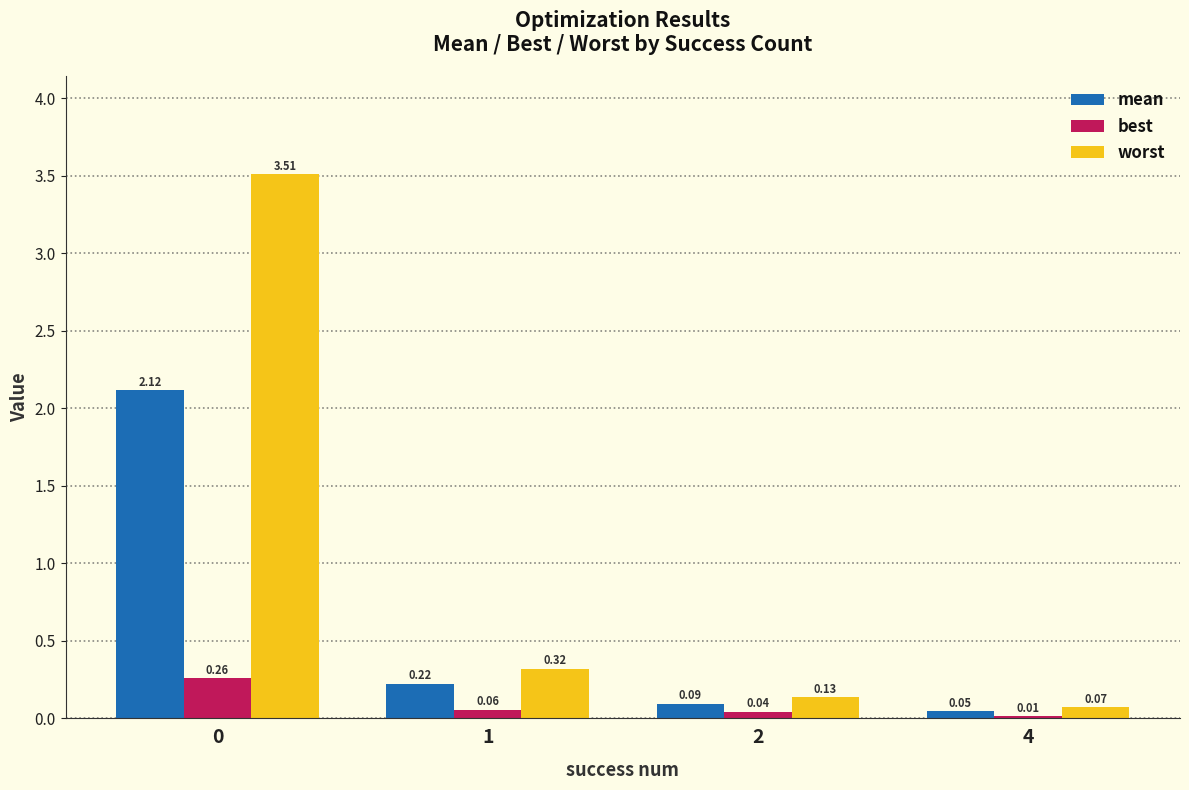

Are the bars grouped side by side (vs. stacked)?

Yes